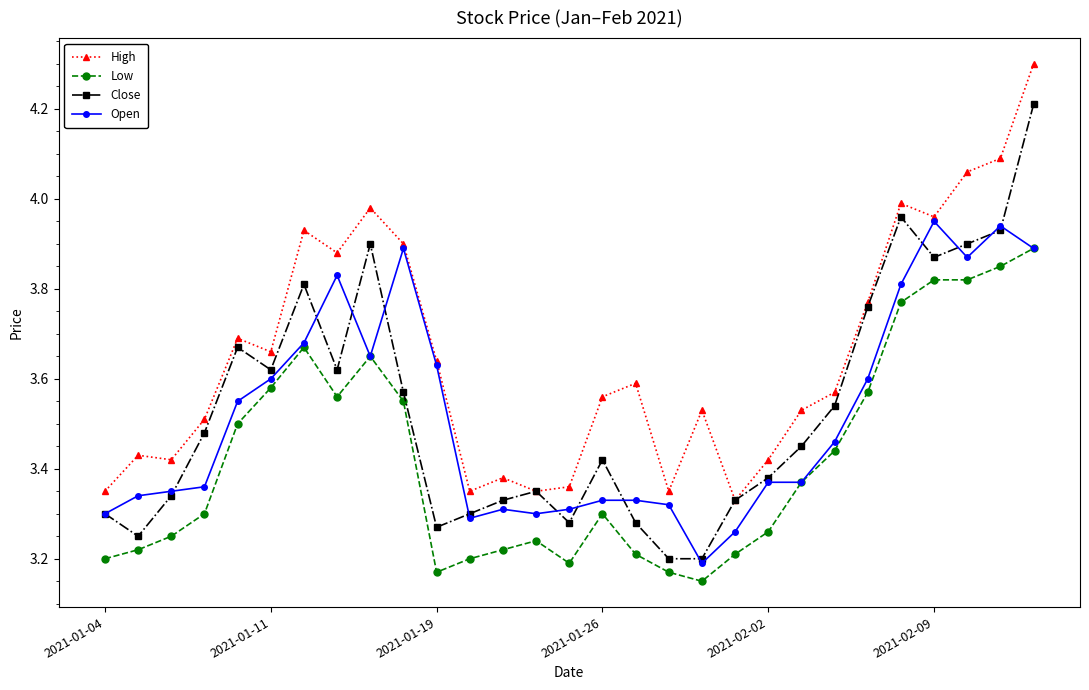

Which series has the widest spread of values?

Close